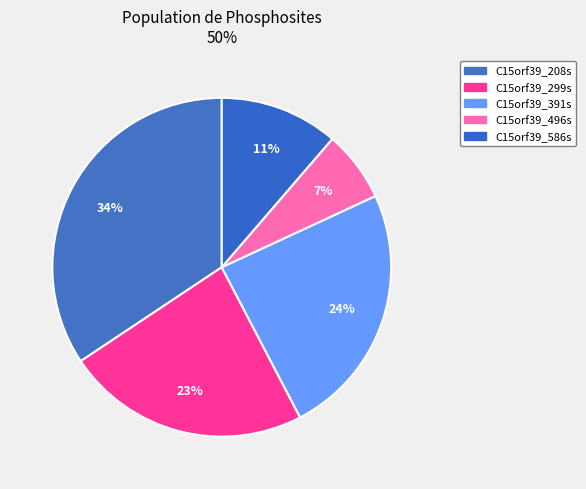

Rank the categories by value from highest to lowest.

C15orf39_208s, C15orf39_391s, C15orf39_299s, C15orf39_586s, C15orf39_496s